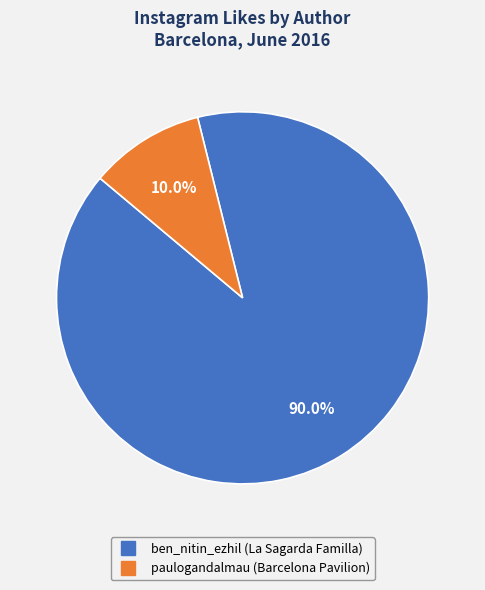

Is there a majority slice in this chart?

Yes